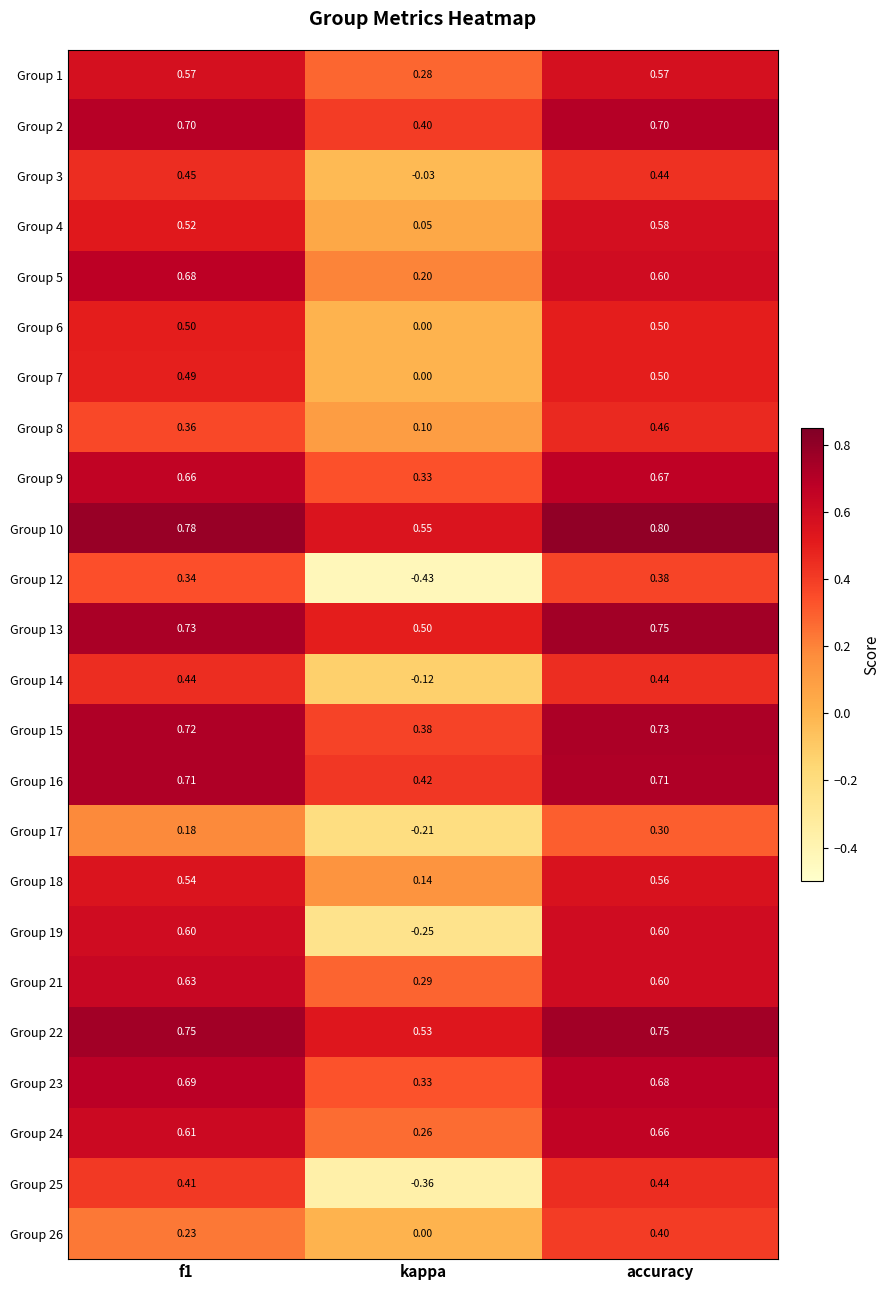

Where is Group 21 nearest to the value 0?

kappa